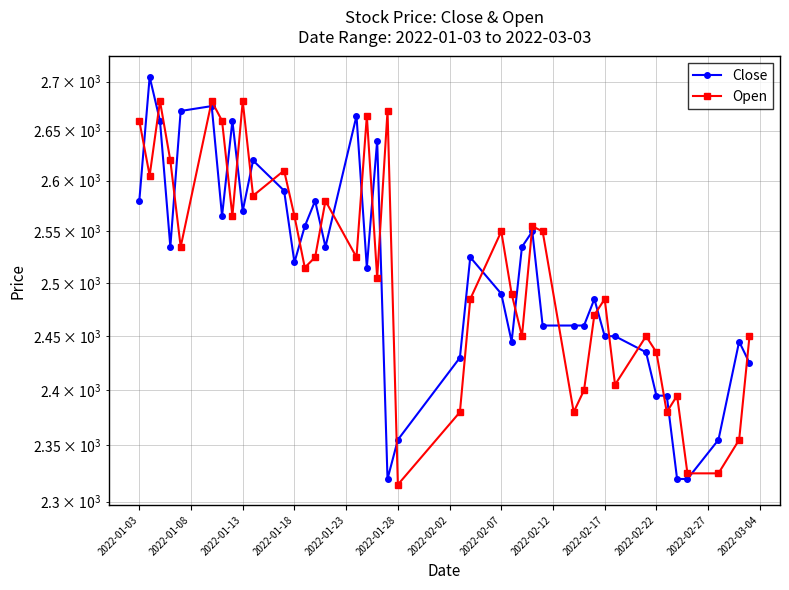

How many data points does each series have?

40